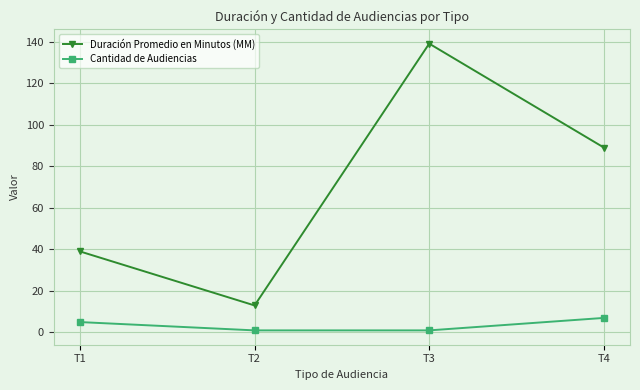

What is the difference between the highest and lowest values at T2?

12